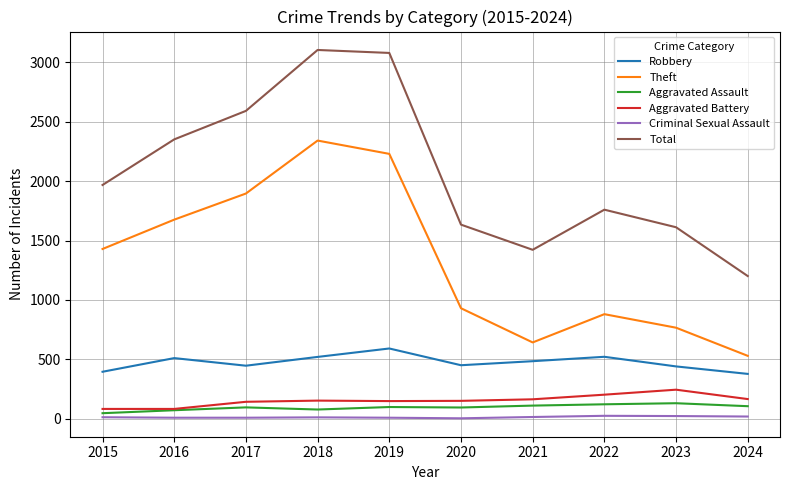

What are all the series names shown in the legend?

Robbery, Theft, Aggravated Assault, Aggravated Battery, Criminal Sexual Assault, Total